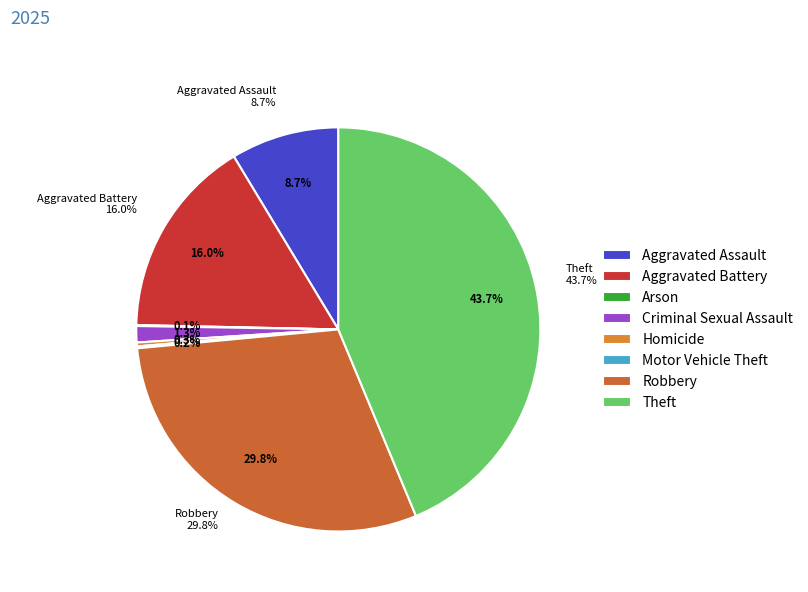

Which slice is the smallest?

Arson